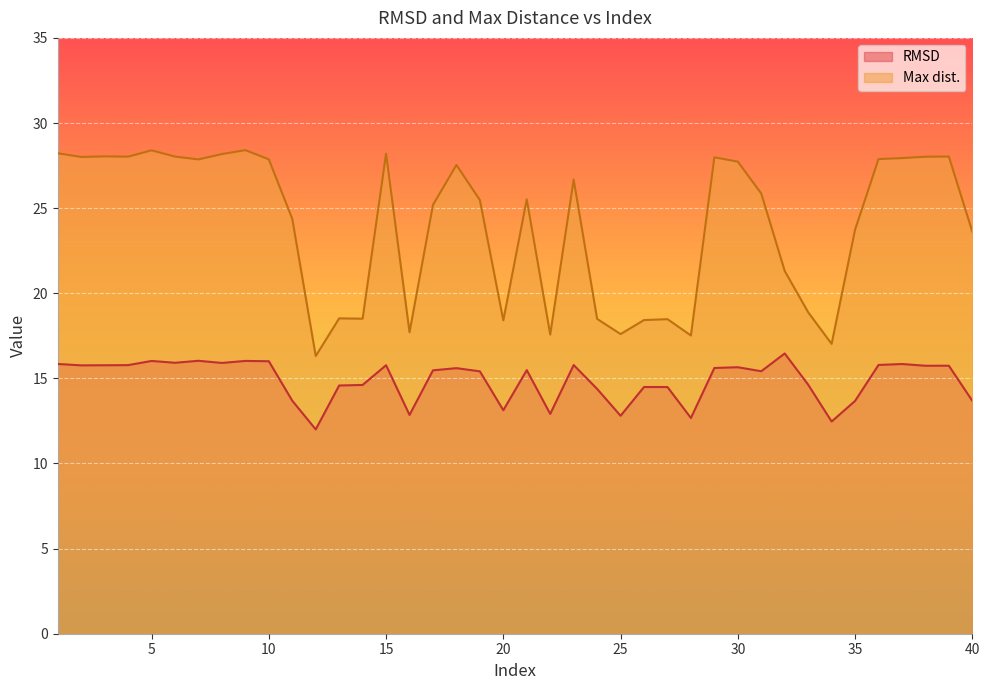

Which has a higher value, 3 or 29?

3